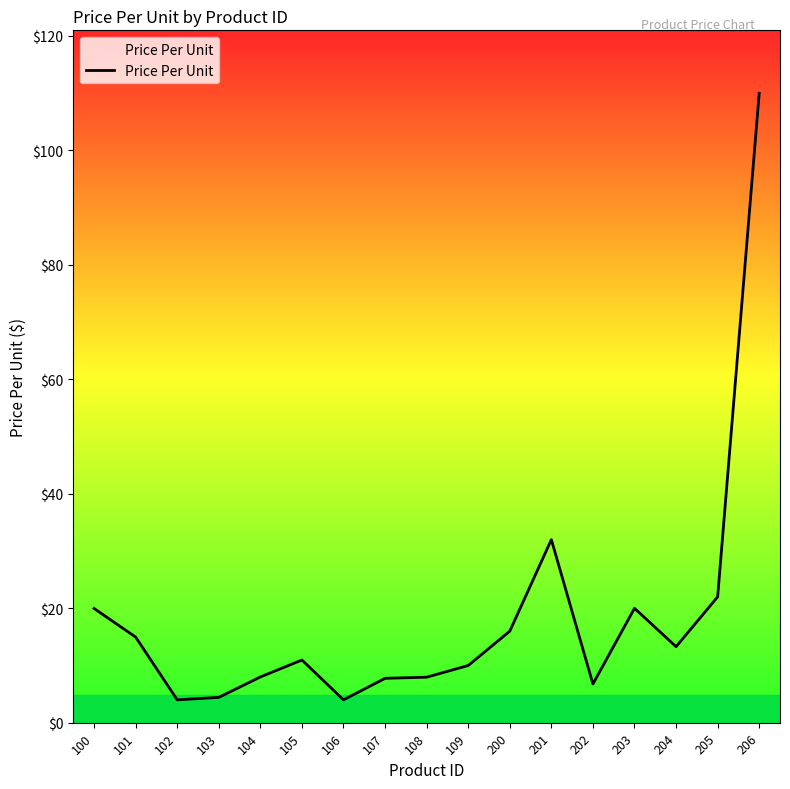

Is it true that the value at 100 is 6.2?

False